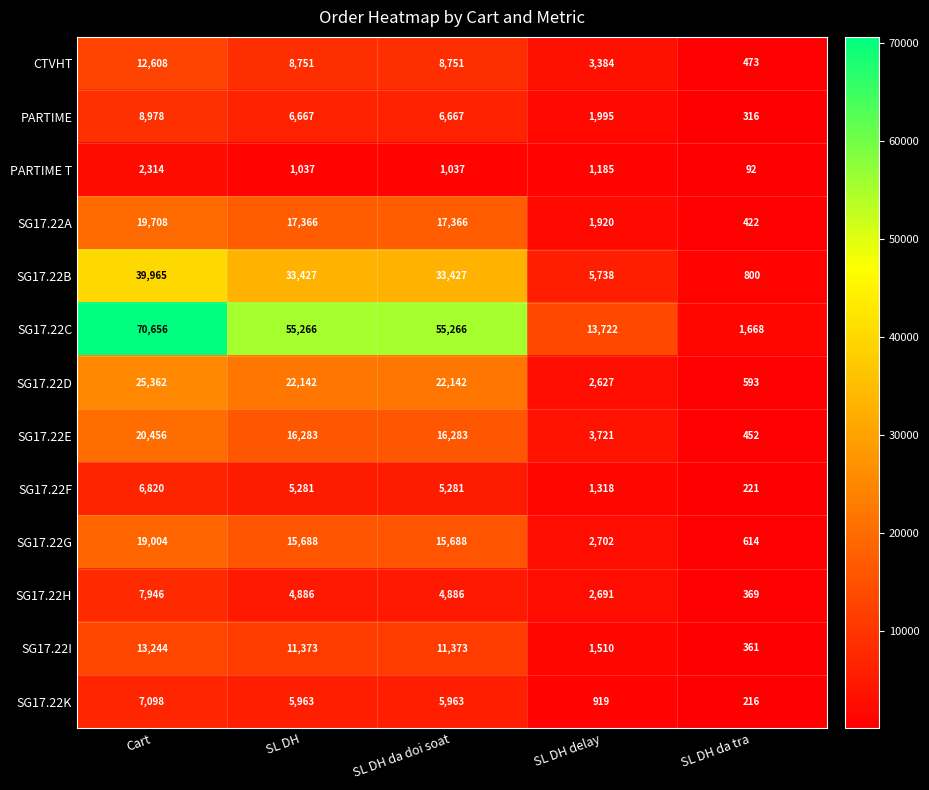

What is the maximum value shown in the chart?

70656